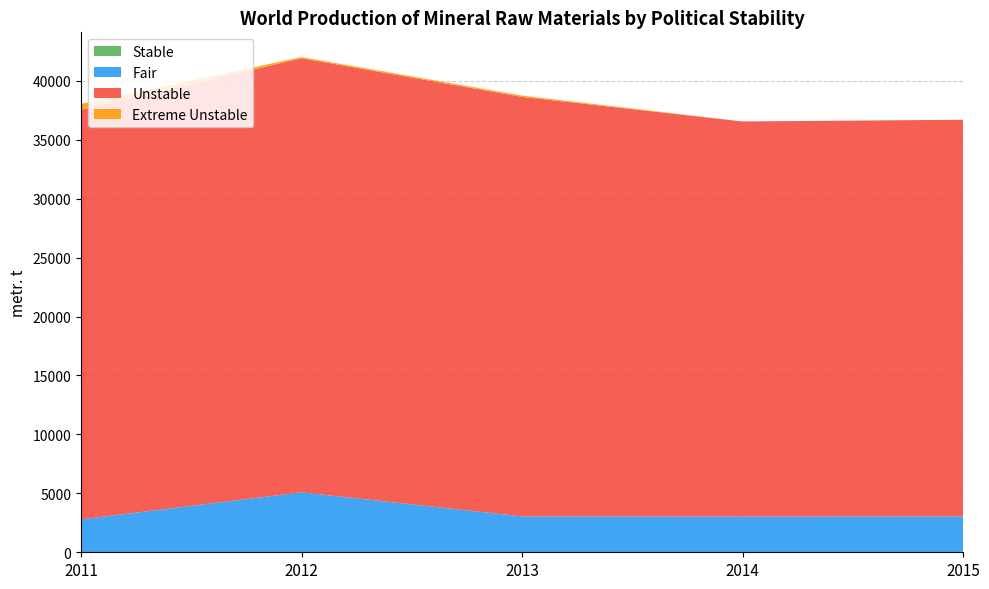

Reading left to right, transcribe all the data shown in this chart.

Stable: 0	0	0	0	0
Fair: 2790	5085	3045	3025	3045
Unstable: 34749	36823	35588	33525	33648
Extreme Unstable: 498	101	110	0	0